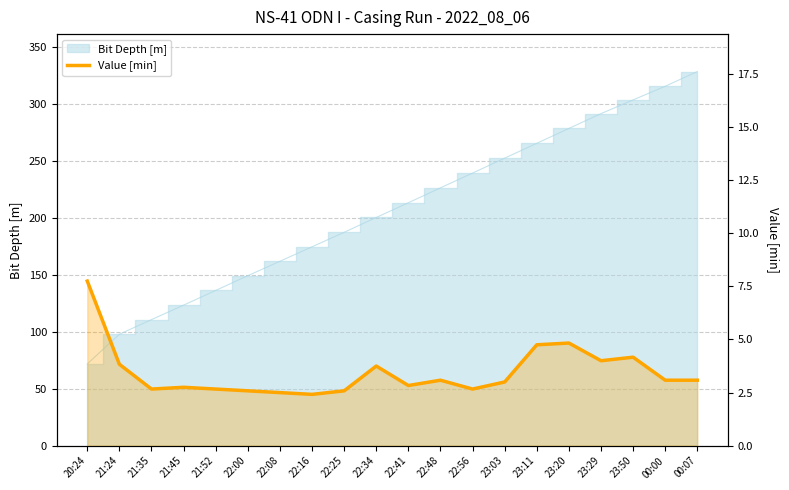

What is the change in value from 23:50 to 00:00?

-1.1